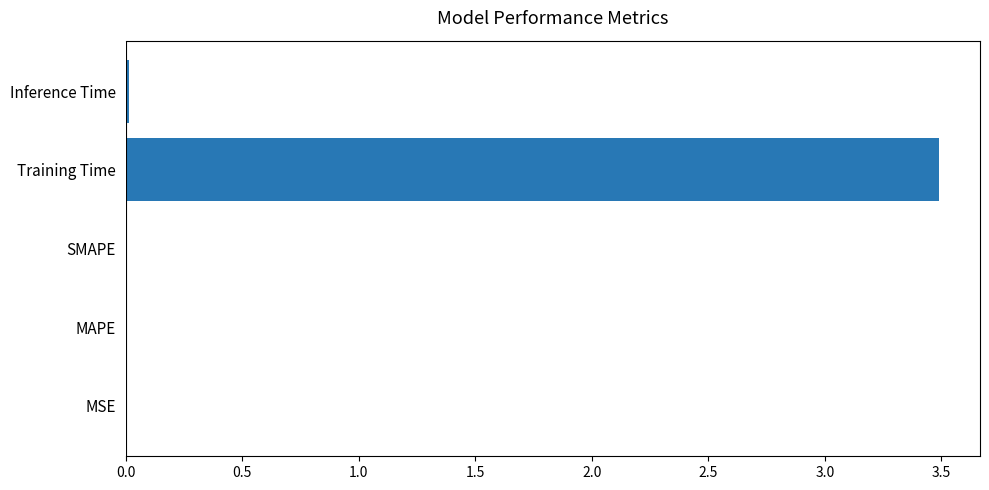

True or false: the data shows 1.0 at Training Time.

False